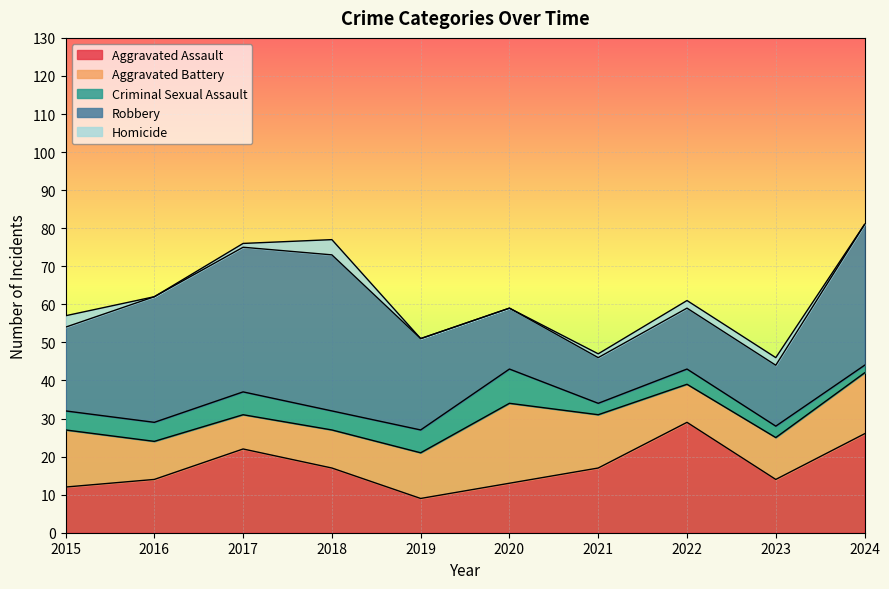

What are all the series names shown in the legend?

Aggravated Assault, Aggravated Battery, Criminal Sexual Assault, Robbery, Homicide